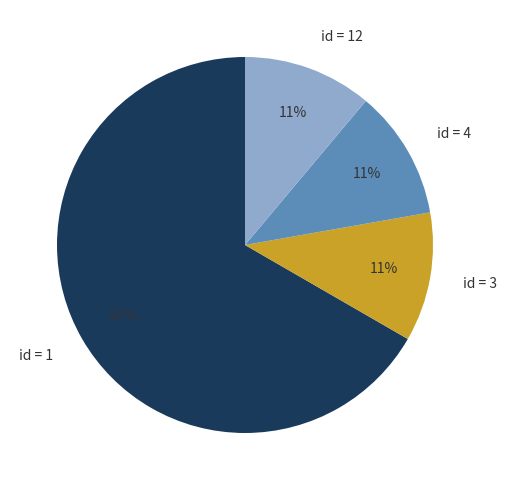

What percentage is the id = 12 slice, to the nearest percent?

11%